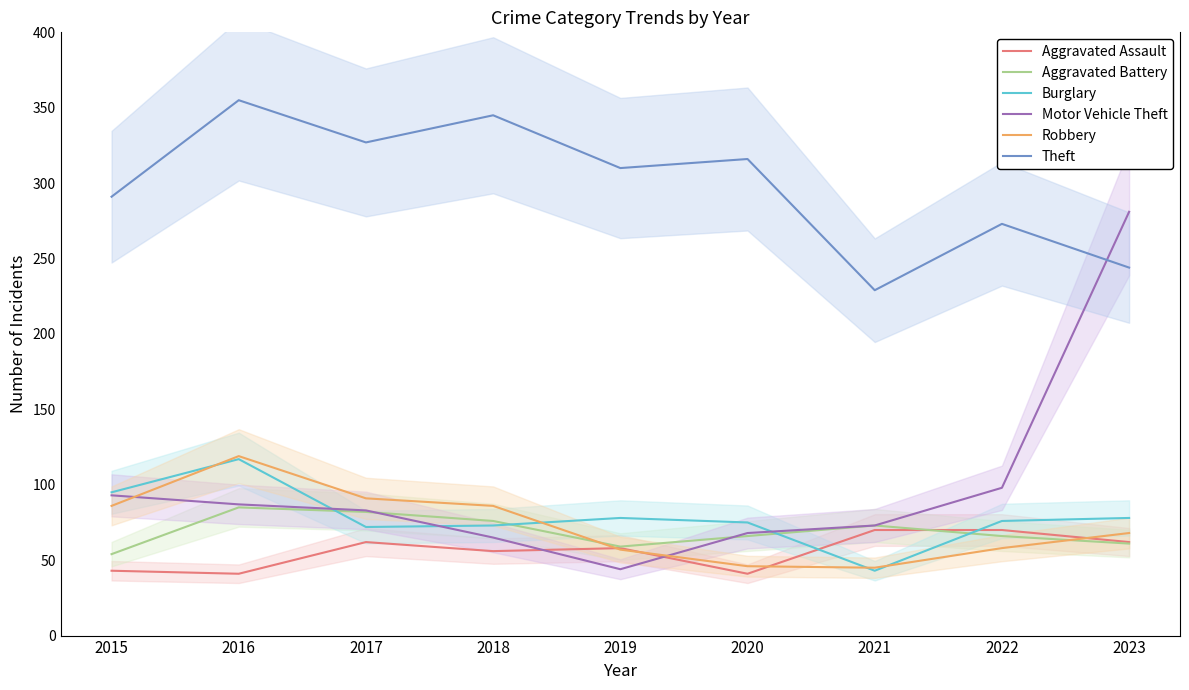

After their last crossing, which series has the higher values: Burglary or Aggravated Assault?

Burglary